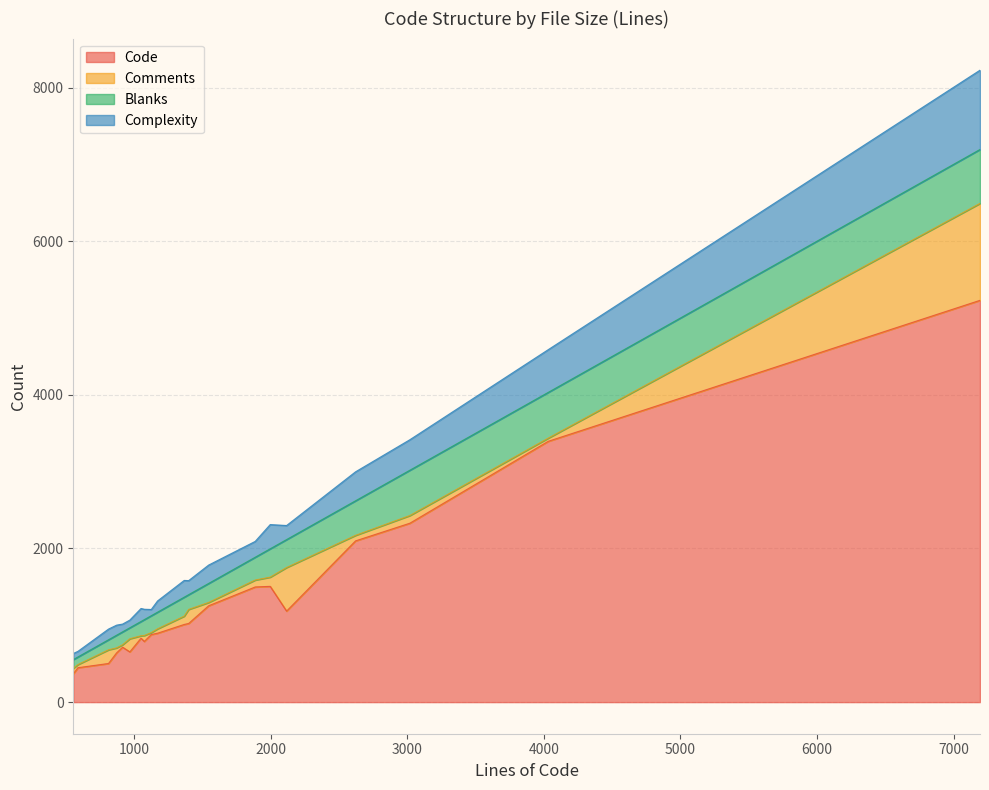

What is the minimum value for Code?

368